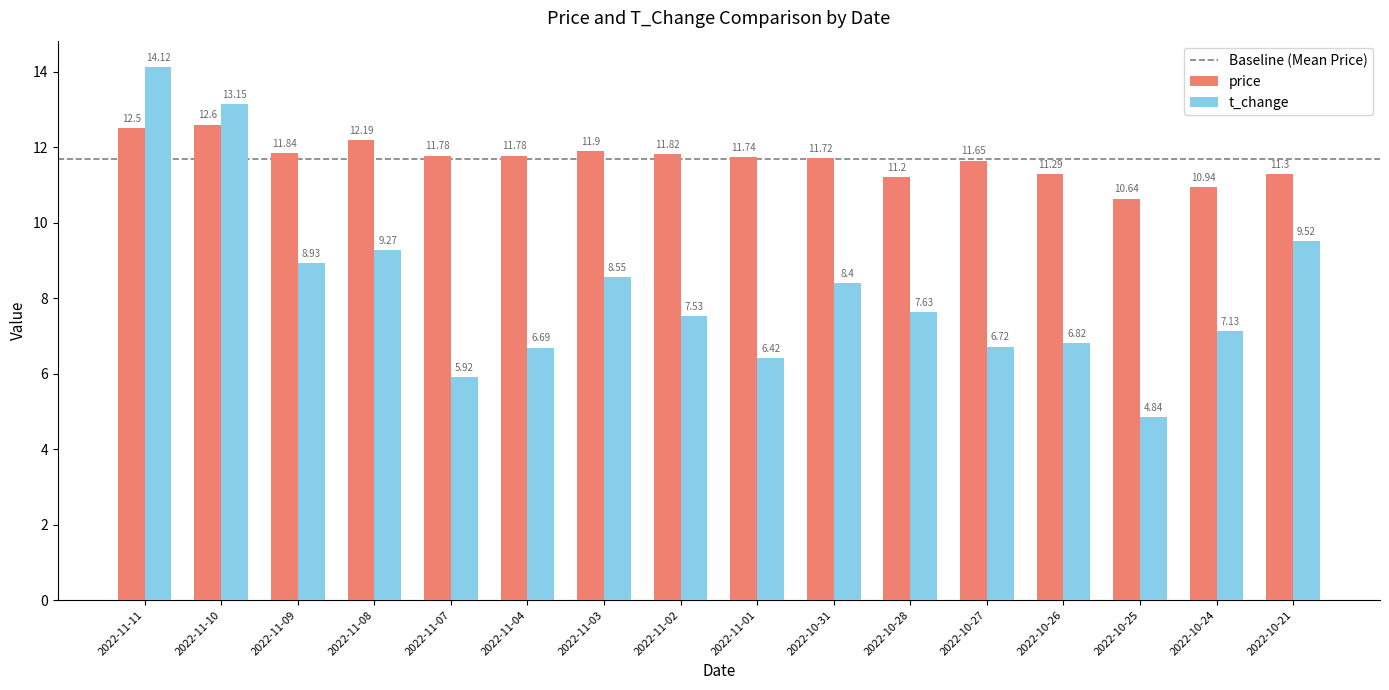

Rank the series at 2022-11-03 from highest to lowest value.

price, t_change